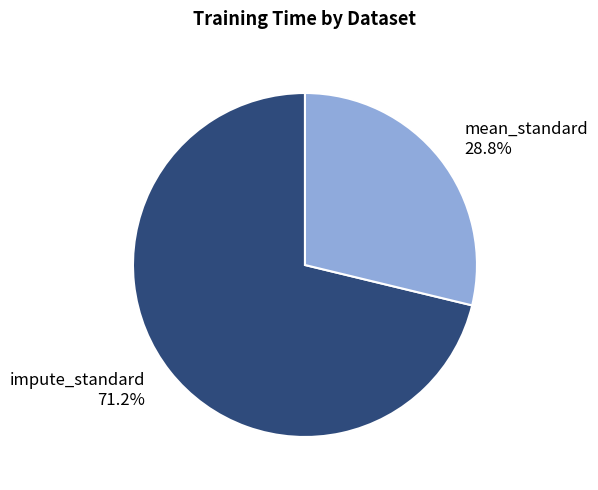

How many slices are in this pie chart?

2